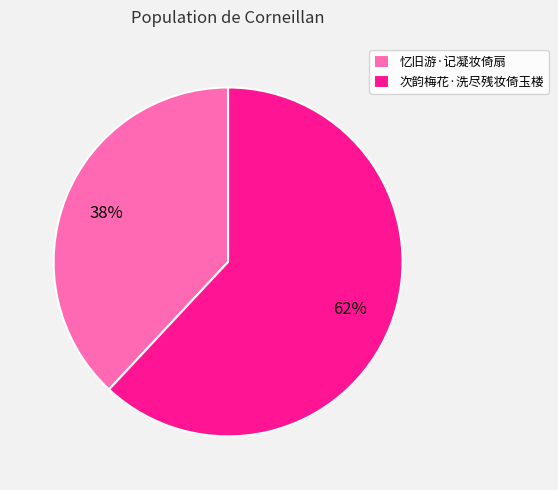

To the nearest percent, what is the difference between the 忆旧游·记凝妆倚扇 and 次韵梅花·洗尽残妆倚玉楼 slice percentages?

24%